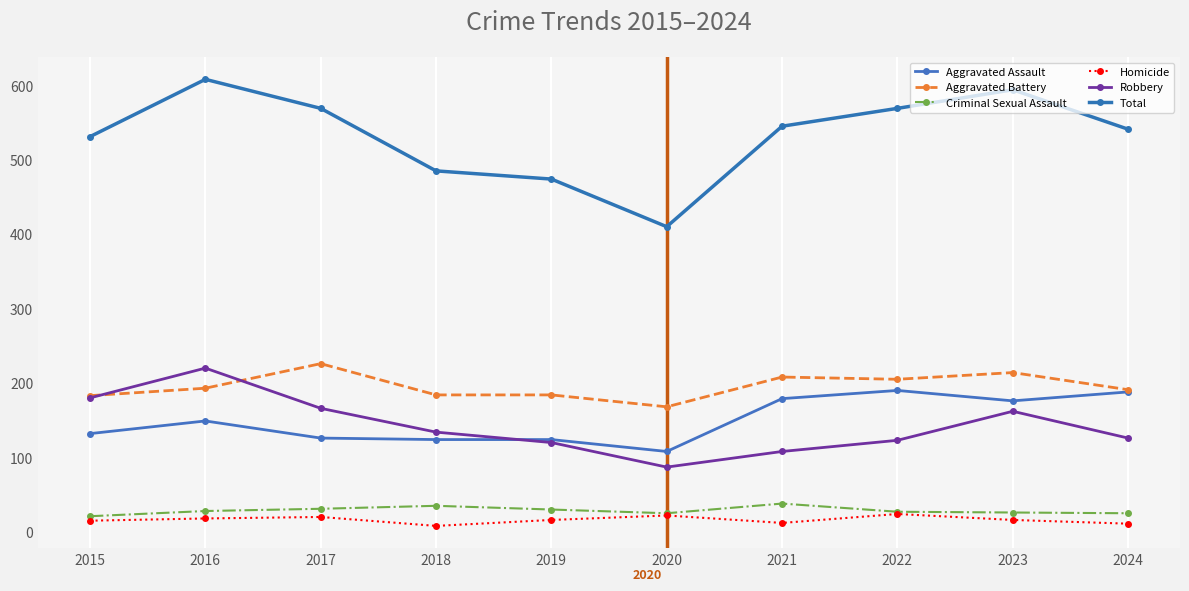

True or false: Aggravated Battery has a value of 226 at 2017.

True